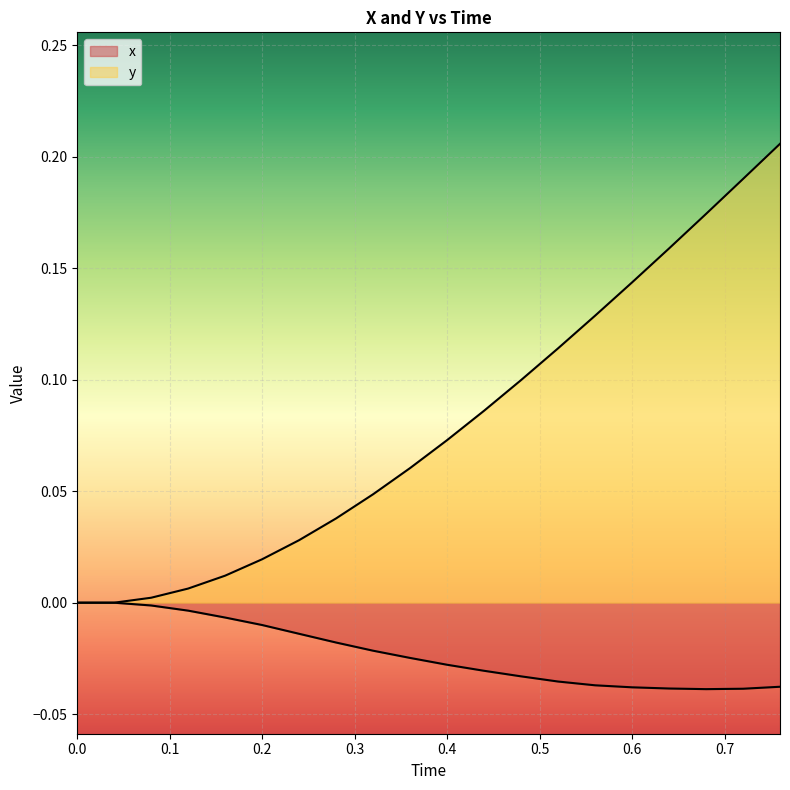

Does the chart display data point markers on the line(s)?

No